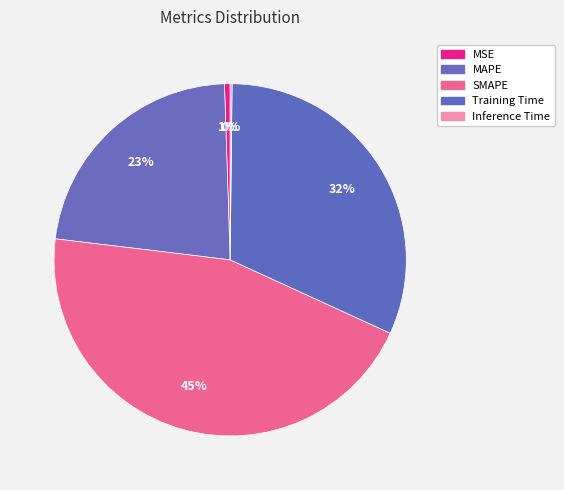

To the nearest percent, what percentage of the pie is SMAPE?

45%